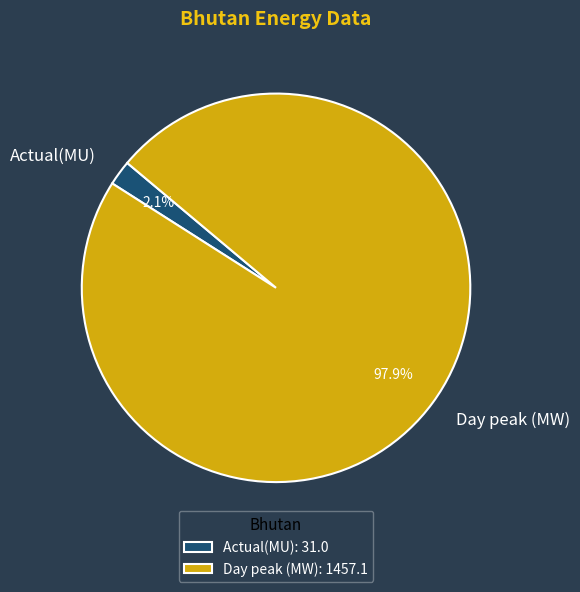

What is the smallest slice in the pie chart?

Actual(MU)